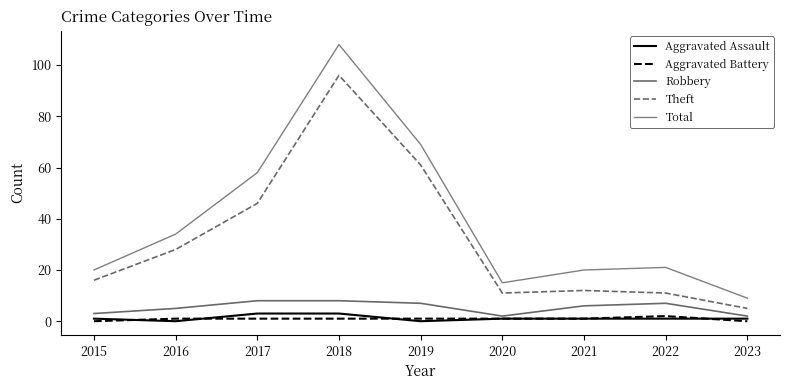

Read the Theft value at 2017, to the nearest 10.

50